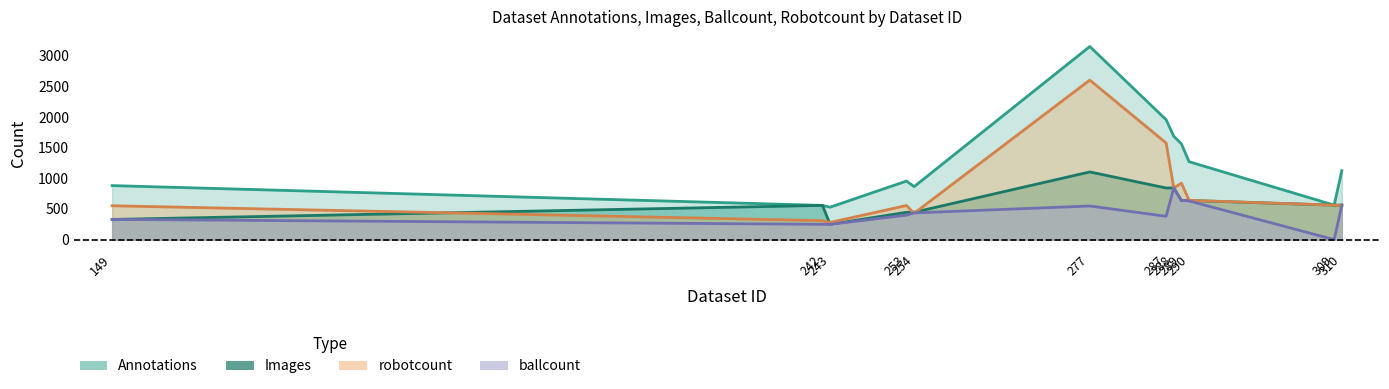

Which series changed the most between 242 and 243?

Images